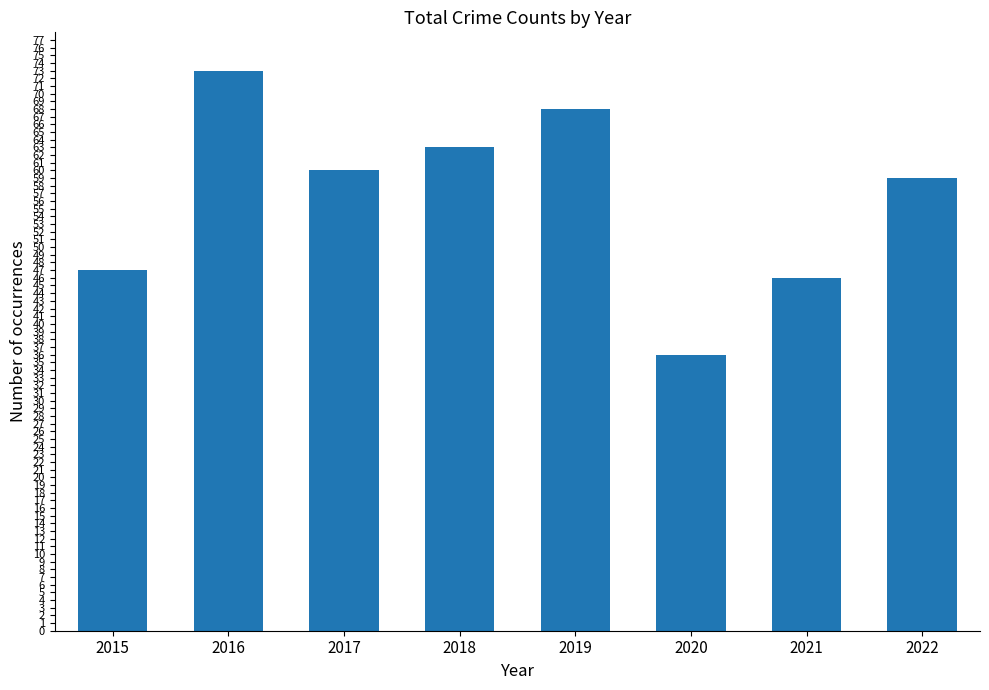

List the labels in order of value, smallest first.

2020, 2021, 2015, 2022, 2017, 2018, 2019, 2016